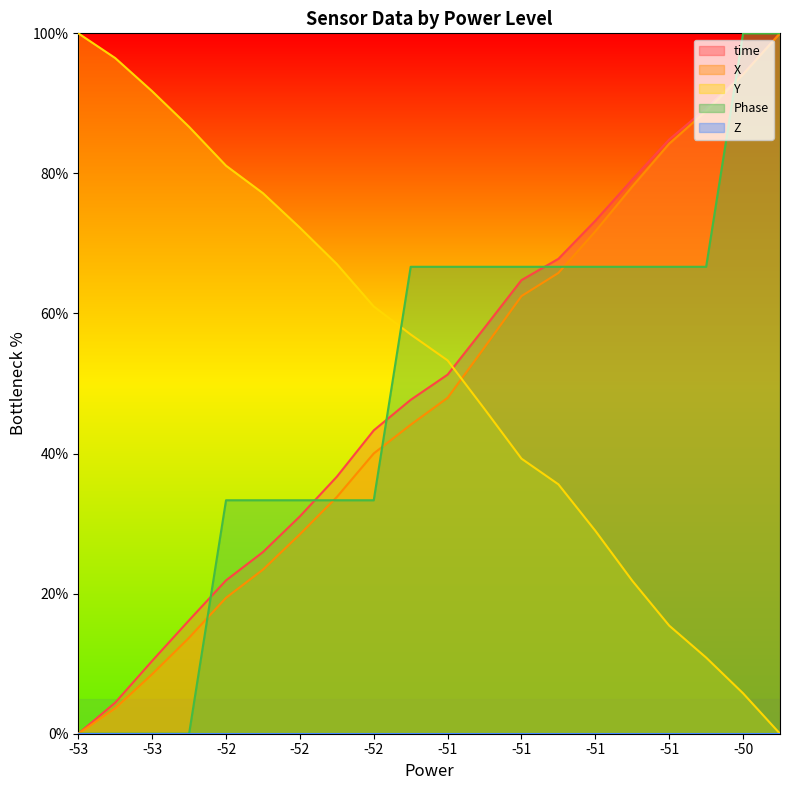

The value of X at -52 is 19.4. True or false?

True